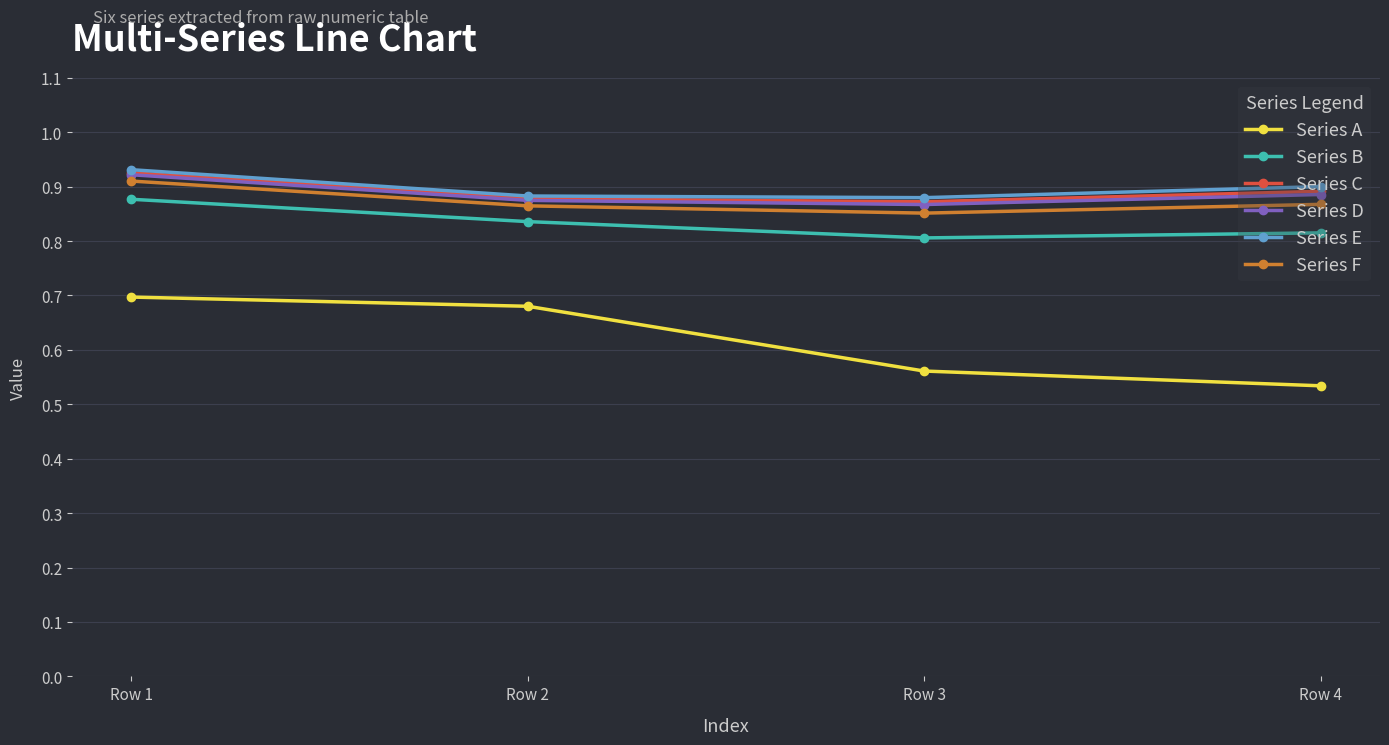

How many lines are shown in the chart?

6